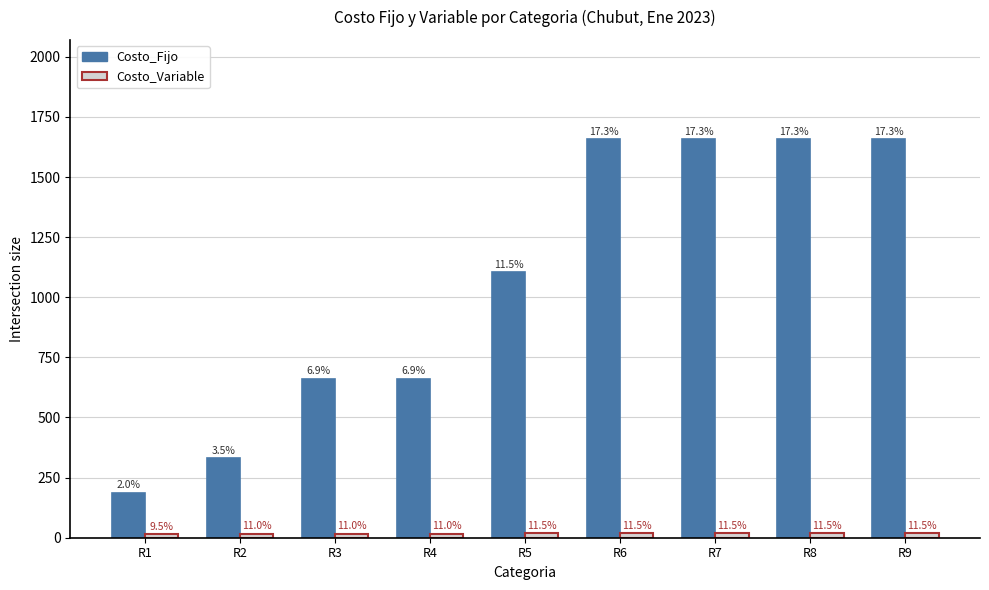

Does the chart contain any negative values?

No